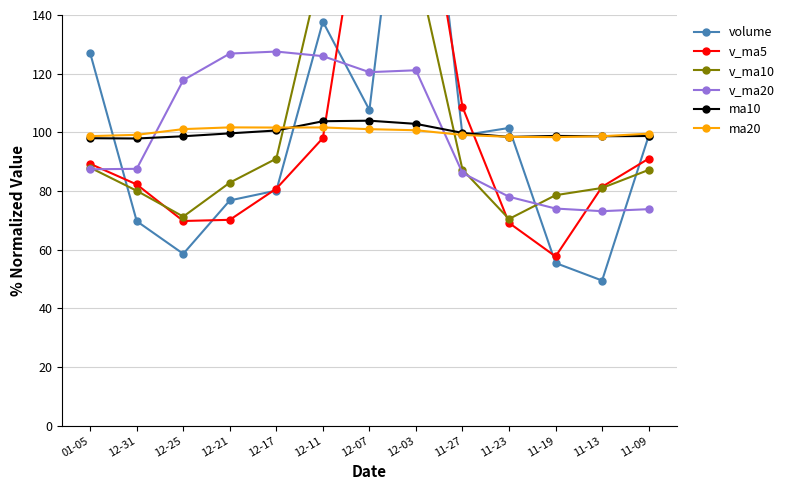

What is the label of the 10th point from the right?

12-21